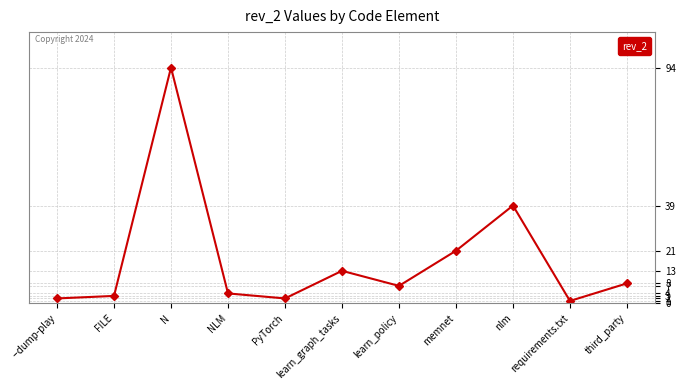

At which category does the chart reach its minimum across all series?

requirements.txt